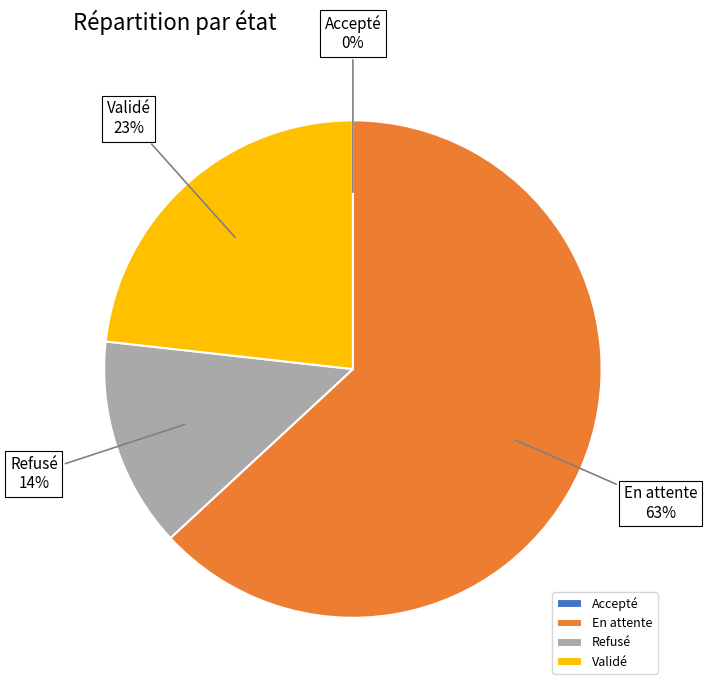

To the nearest percent, what is the combined percentage of Refusé and Validé?

37%